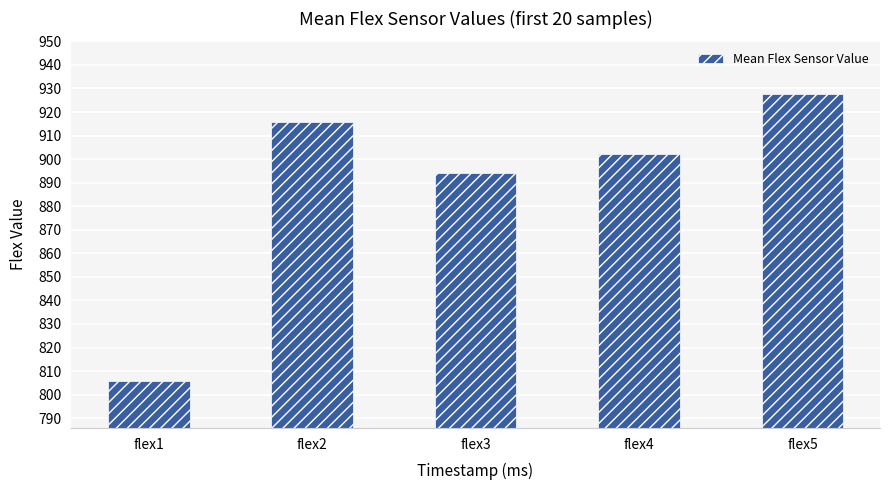

What is the sum of all values?

4445.8